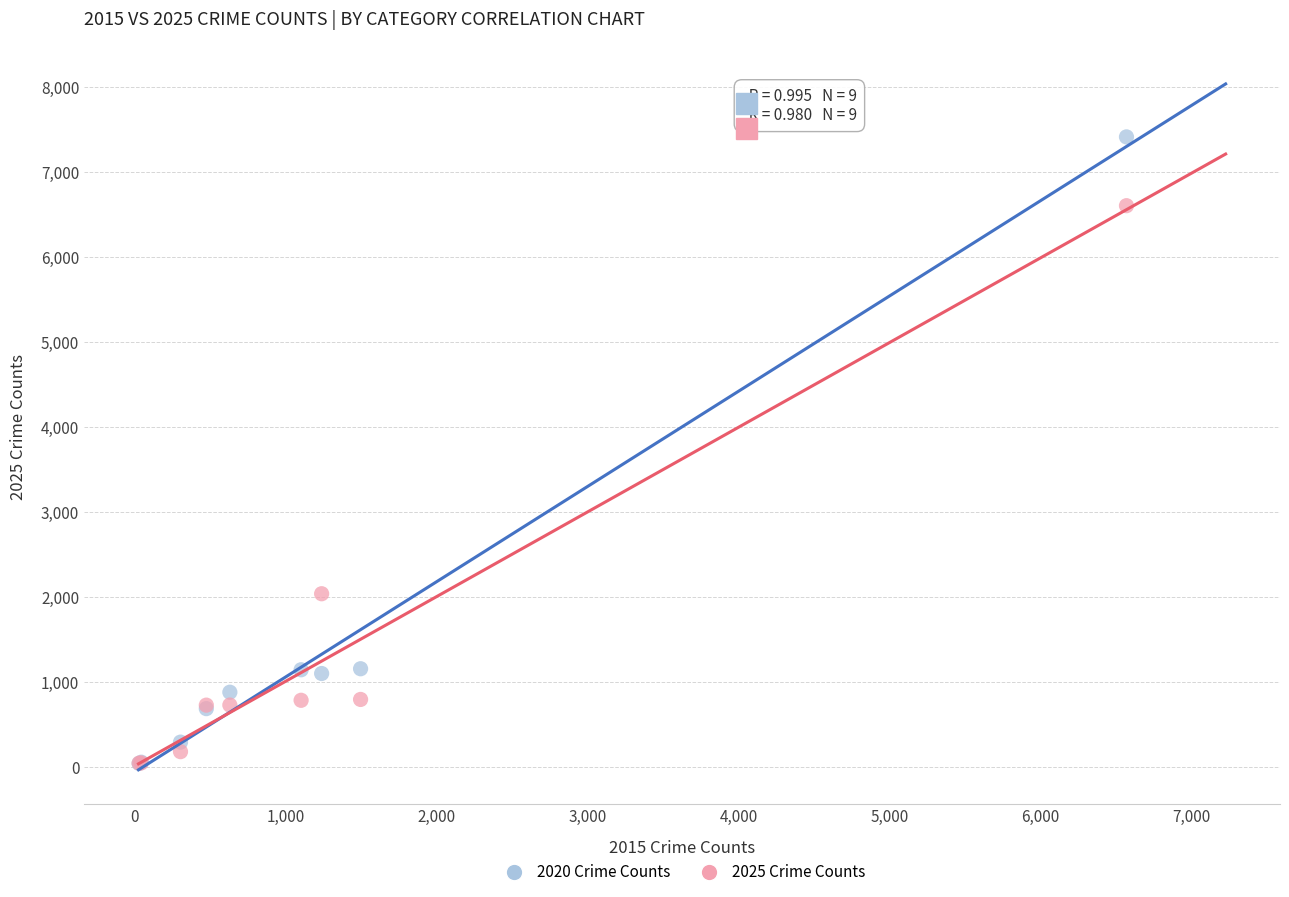

Across all series, what Y value is closest to 3730?

2042